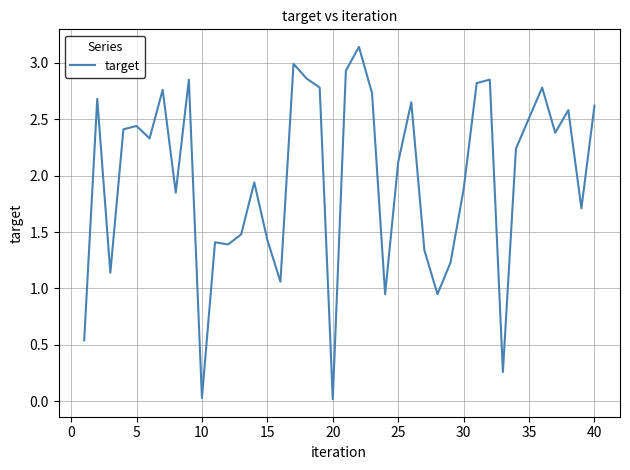

How many lines are shown in the chart?

1